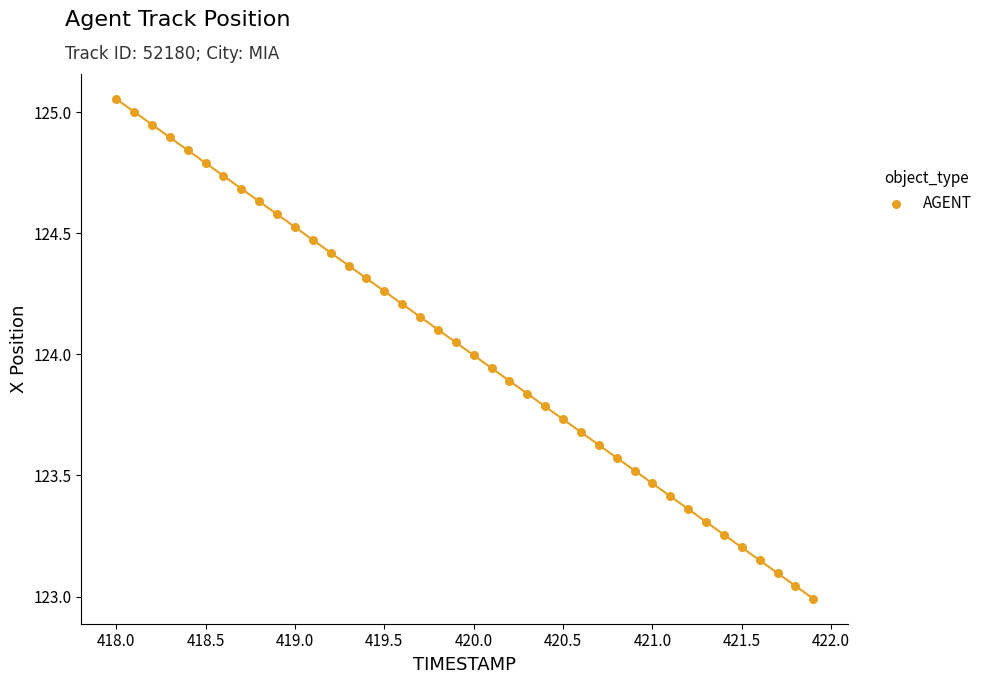

What is the range of Y values (max minus min)?

2.1